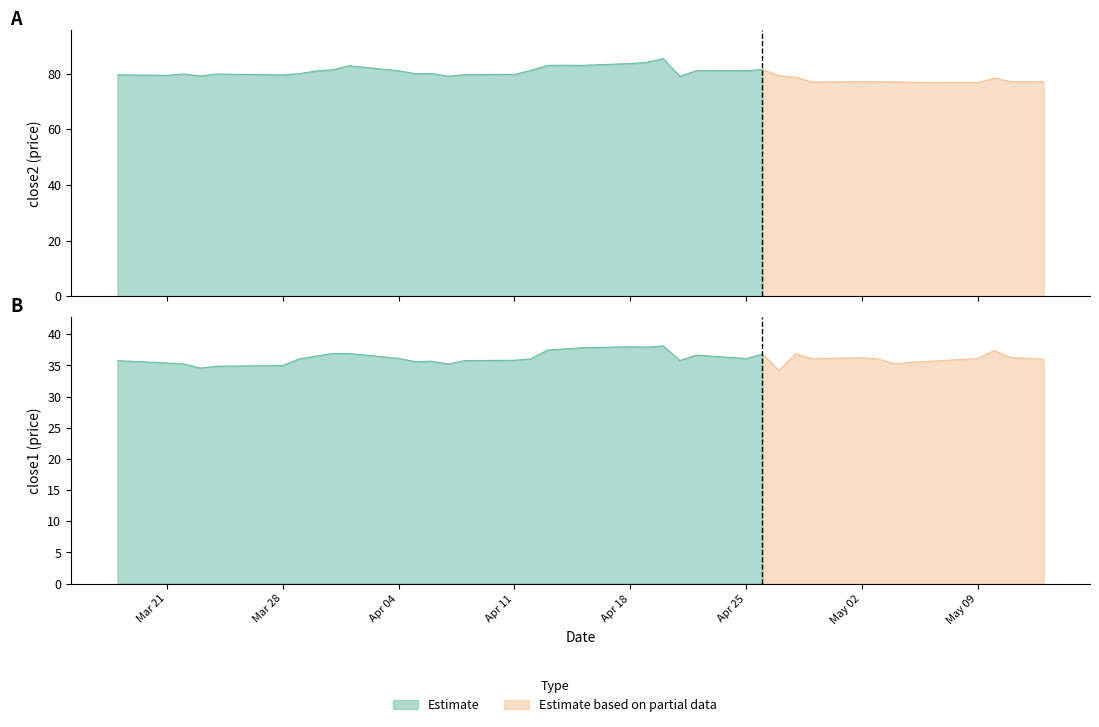

How many lines are shown in the chart?

2